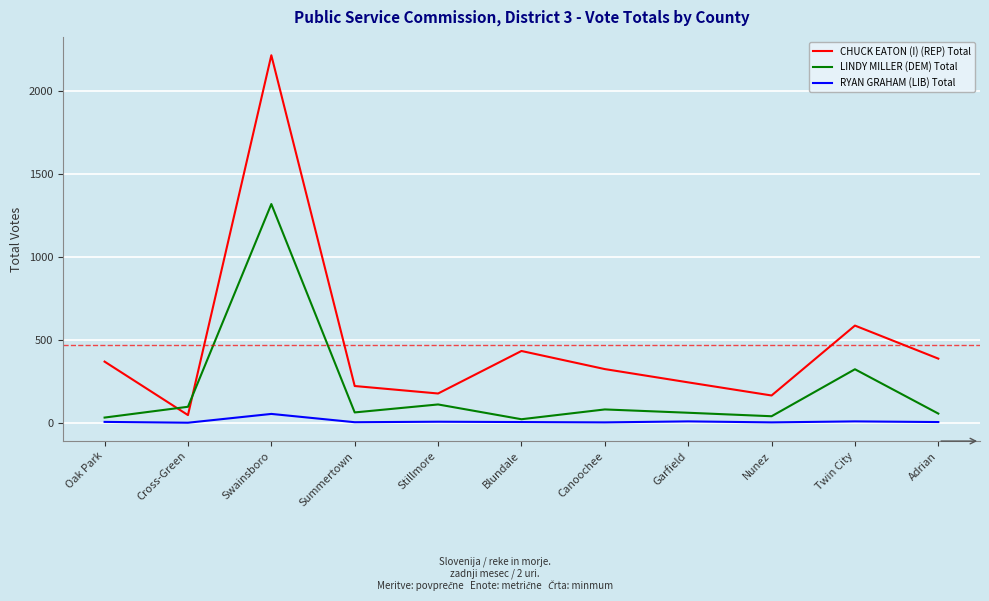

True or false: RYAN GRAHAM (LIB) Total and CHUCK EATON (I) (REP) Total intersect in this chart.

False